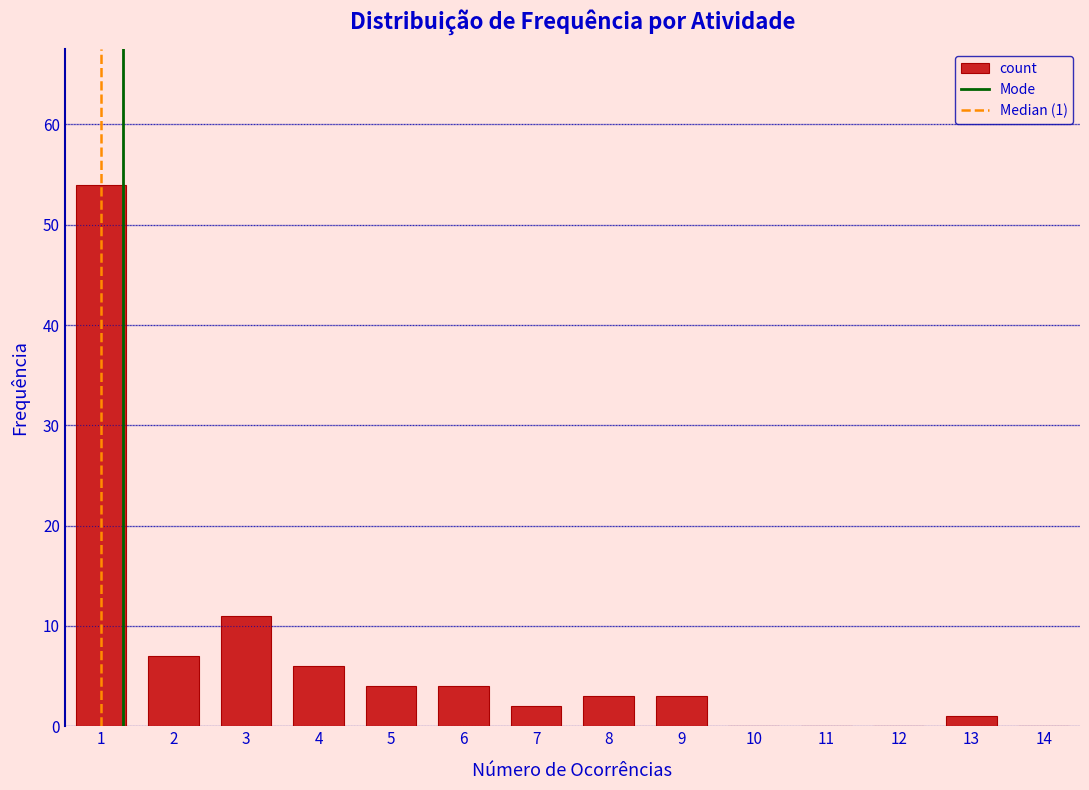

Reading left to right, list all the values displayed in this chart.

1=54	2=7	3=11	4=6	5=4	6=4	7=2	8=3	9=3	10=0	11=0	12=0	13=1	14=0